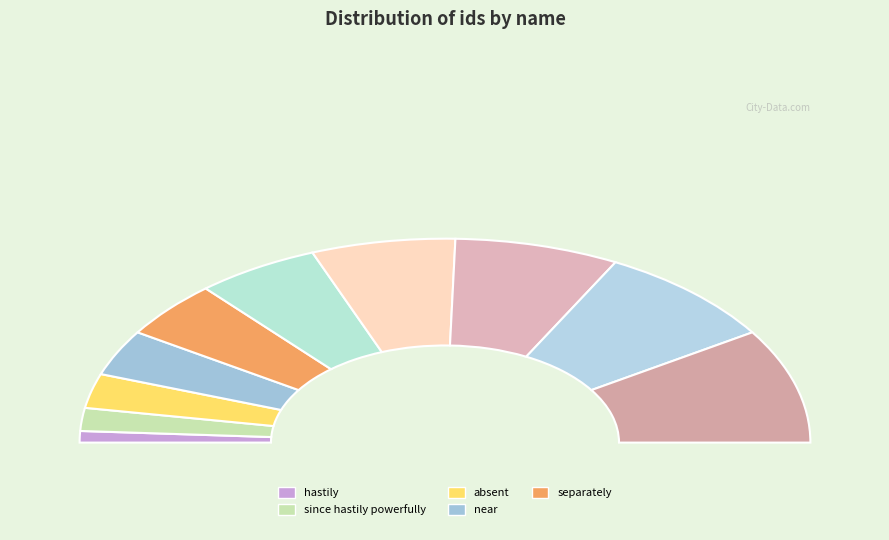

To the nearest percent, what is the average slice percentage?

10%